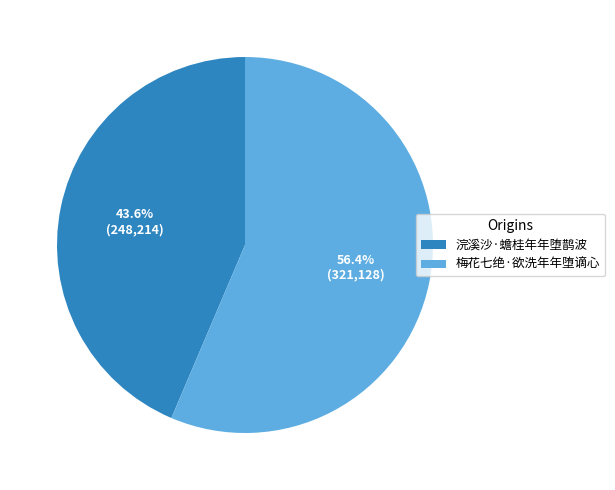

To the nearest percent, what percentage of the pie is 浣溪沙·蟾桂年年堕鹊波?

44%